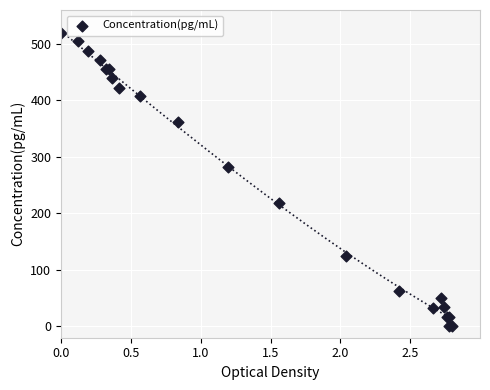

What Y value in the scatter plot is closest to 260?

282.9